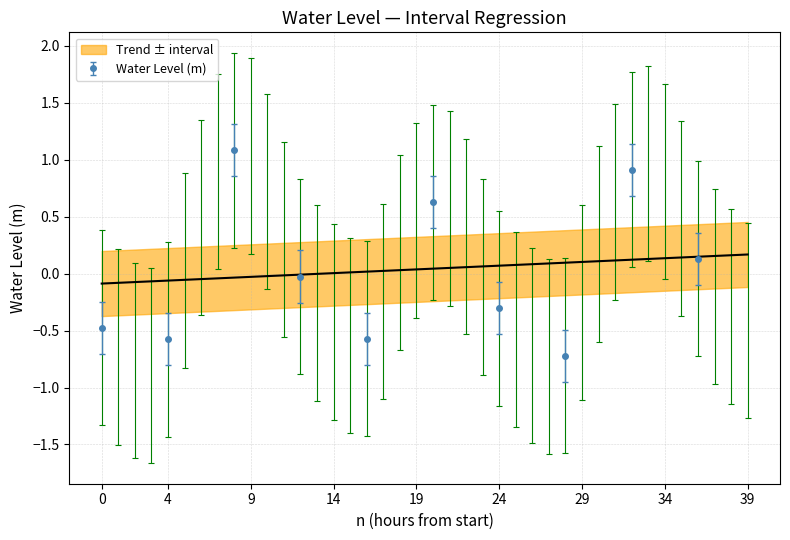

How many negative values are there?

35